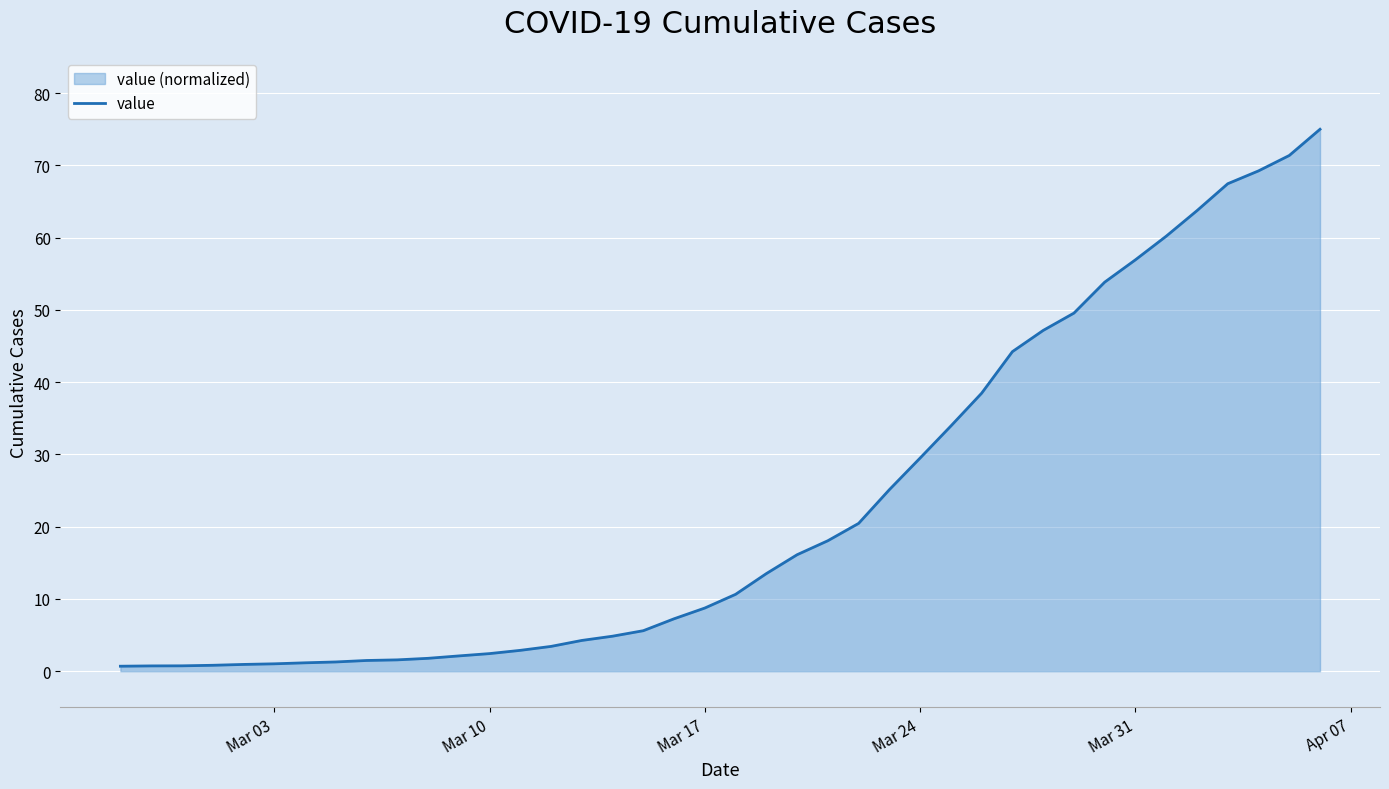

What is the maximum value shown in the chart?

75.0